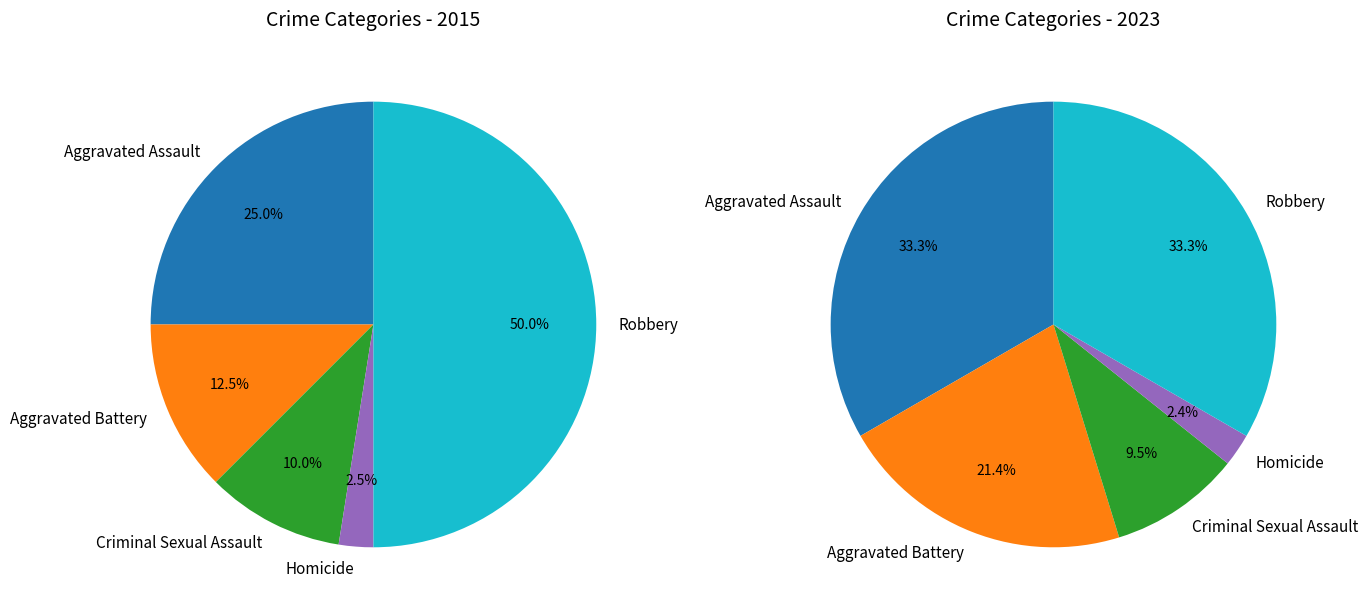

What percentage is the 2 slice, to the nearest percent?

10%